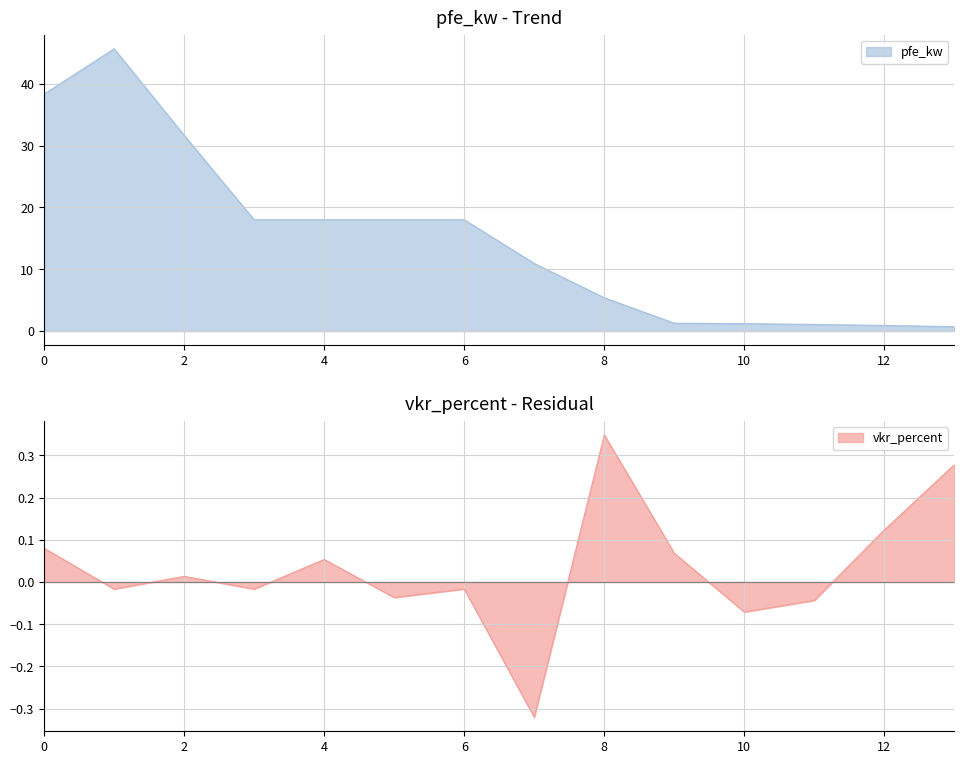

What is the average value of the pfe_kw series?

14.9